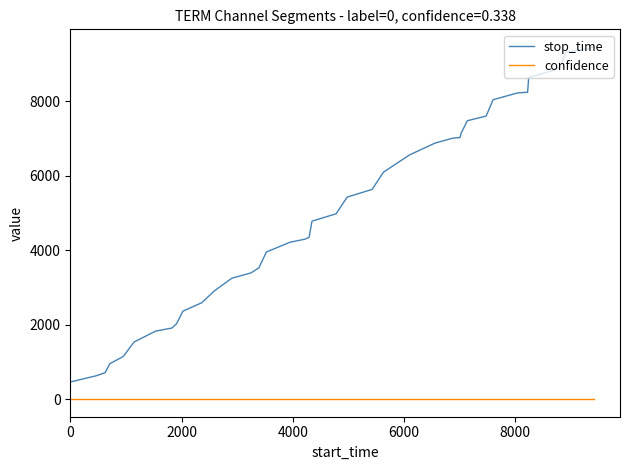

Rank the series by their average value, from lowest to highest.

confidence, stop_time